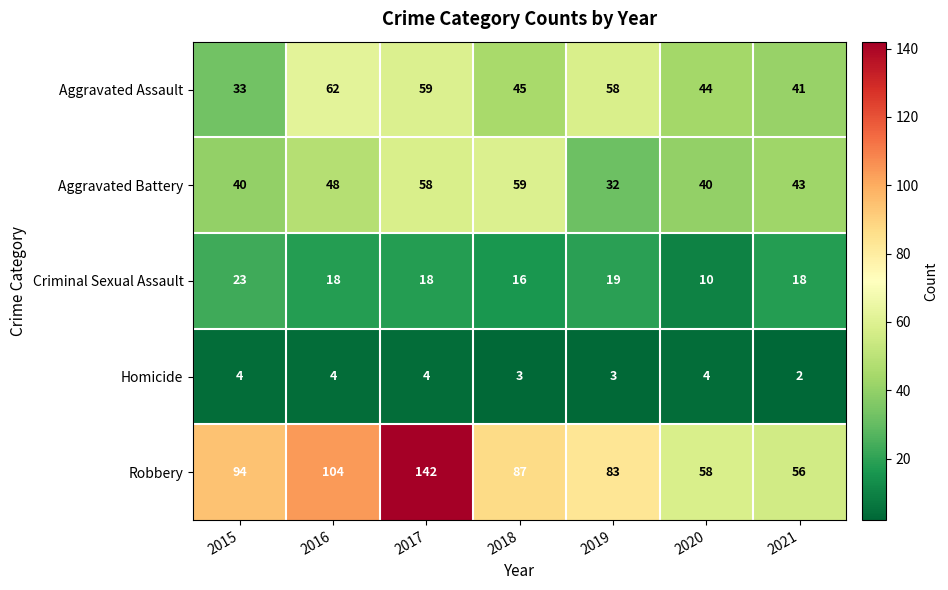

Which series has the widest spread of values?

Robbery